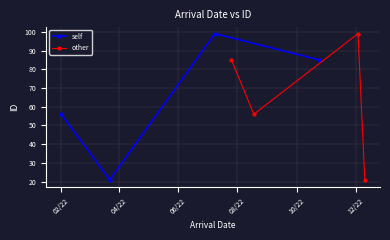

What is the value of the self point at the 3rd from the left?

99